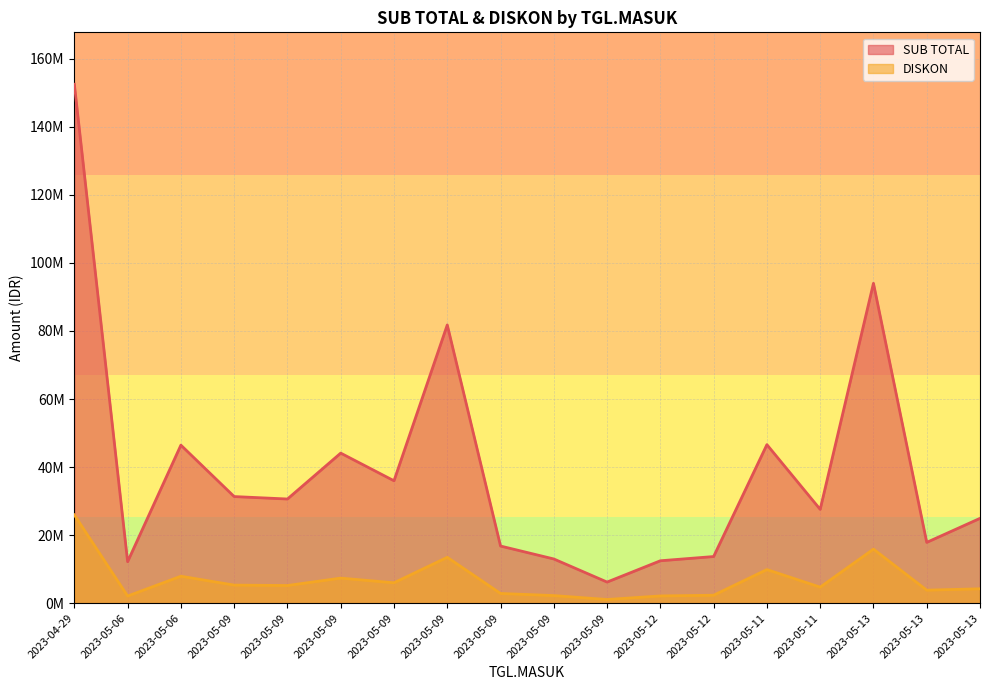

At which label does SUB TOTAL reach its peak?

2023-04-29